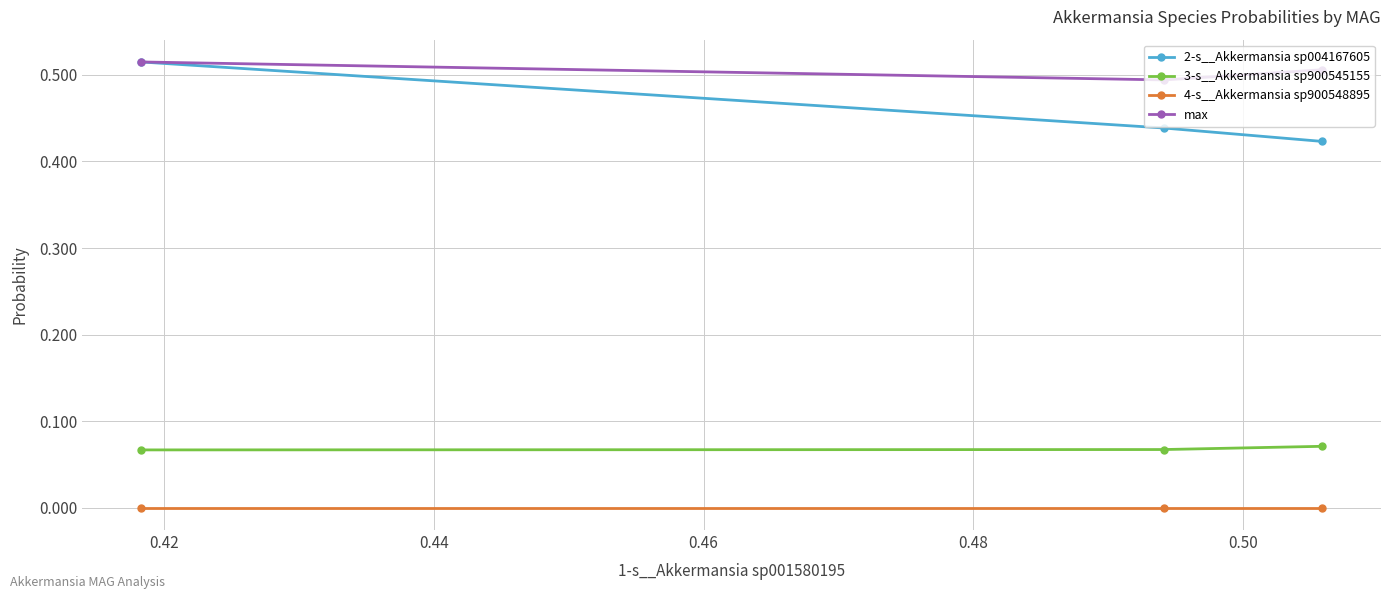

Which series has the largest total across all categories?

max